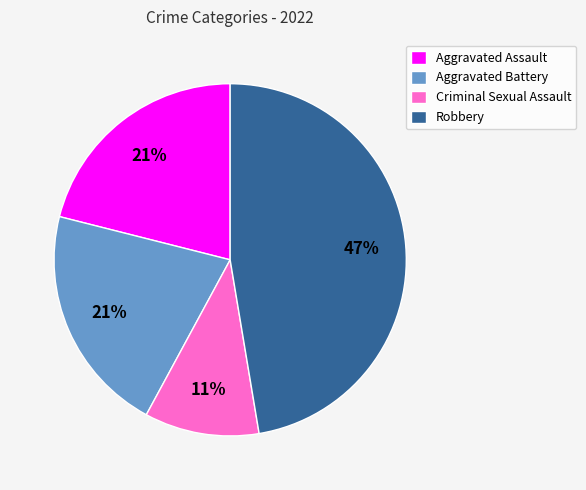

Count the number of slices in the pie.

4